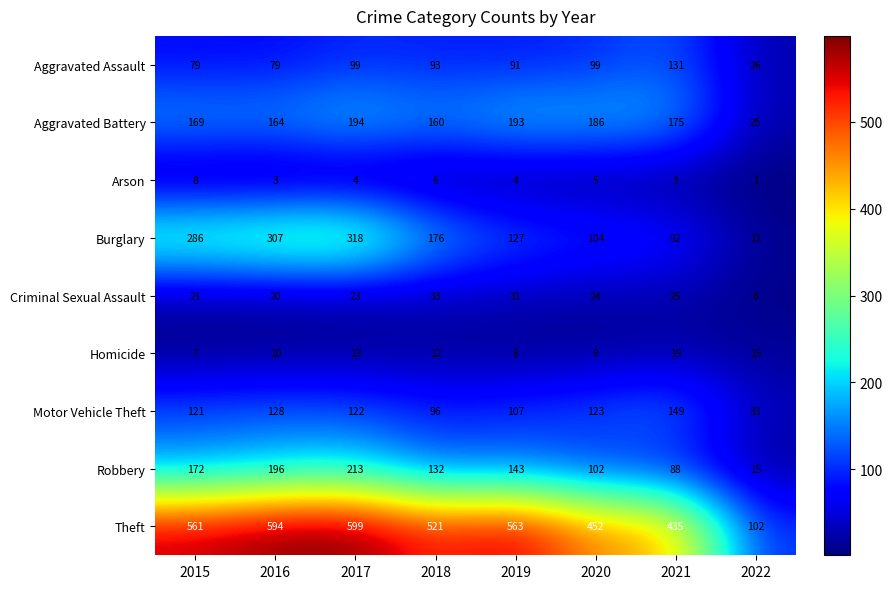

What is the approximate value of Aggravated Assault at 2021, to the nearest 5?

130